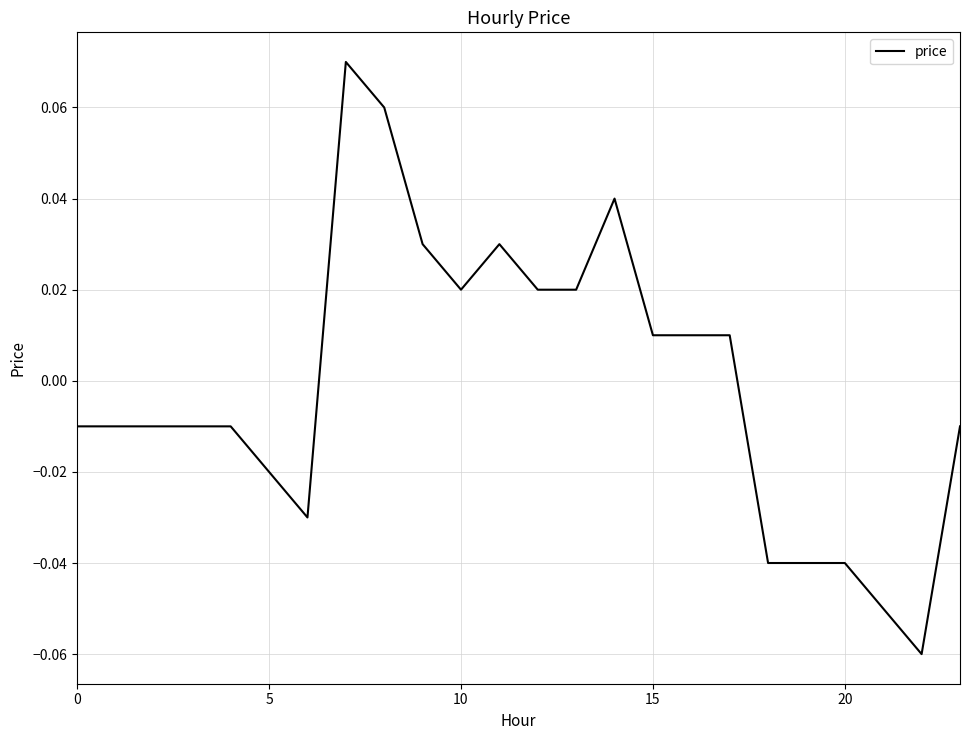

What is the minimum value shown in the chart?

-0.1